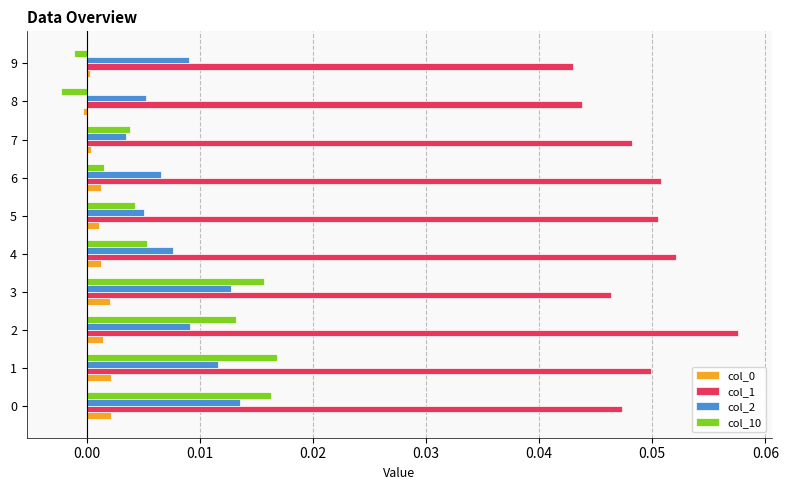

Which series has the largest range (max minus min)?

col_10